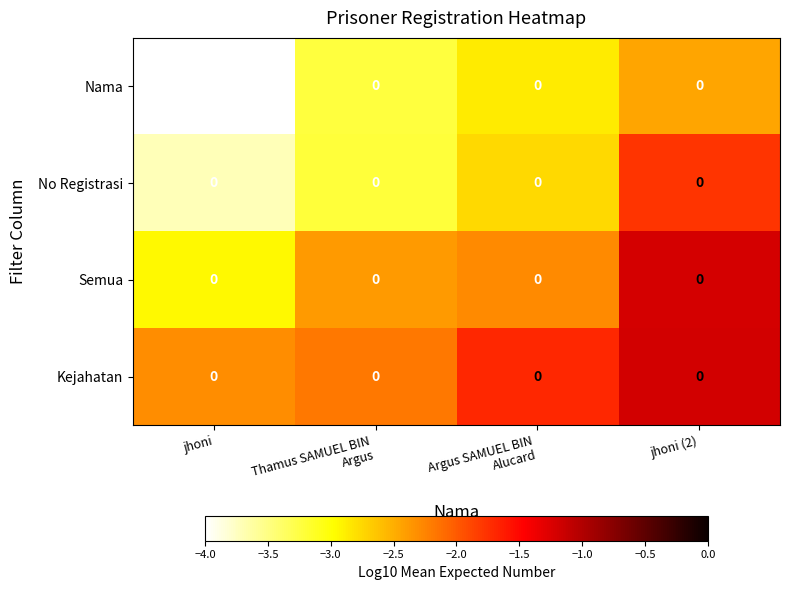

What is the difference between the maximum and second lowest values in the Kejahatan series?

1.0